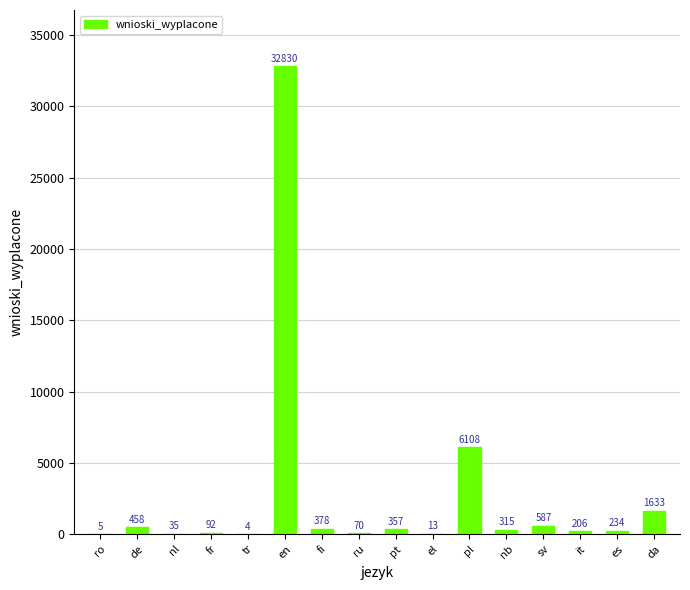

Reading left to right, what are all the values shown in this chart?

ro=5	de=458	nl=35	fr=92	tr=4	en=32830	fi=378	ru=70	pt=357	el=13	pl=6108	nb=315	sv=587	it=206	es=234	da=1633